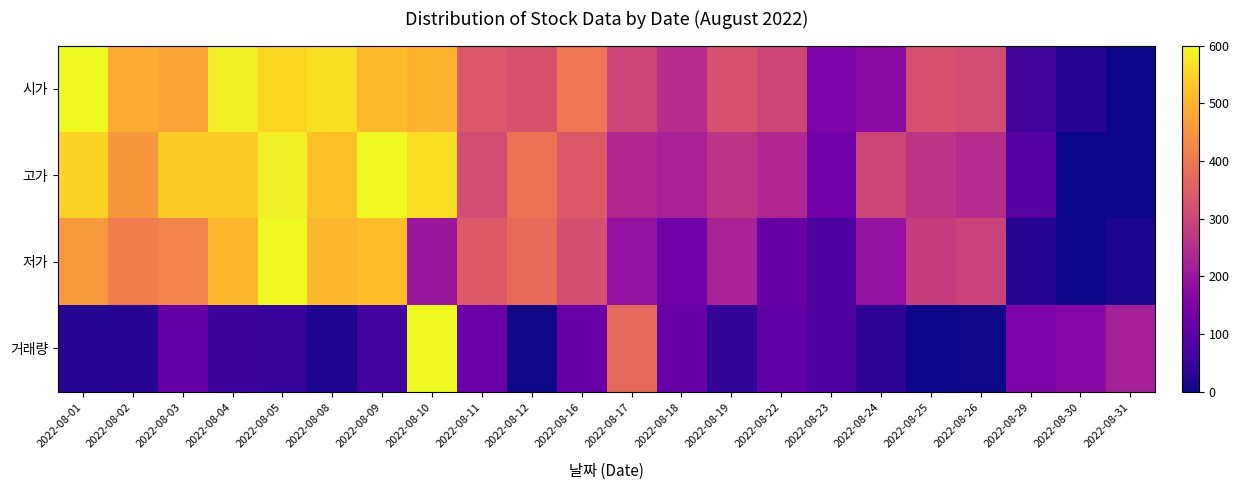

How many data points in 고가 are less than 313?

11